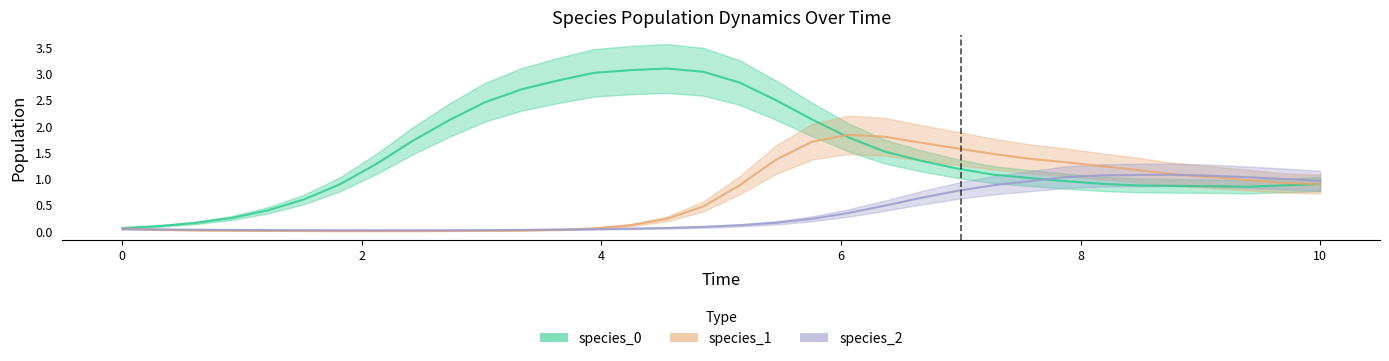

How many times do species_2 and species_1 cross each other?

3